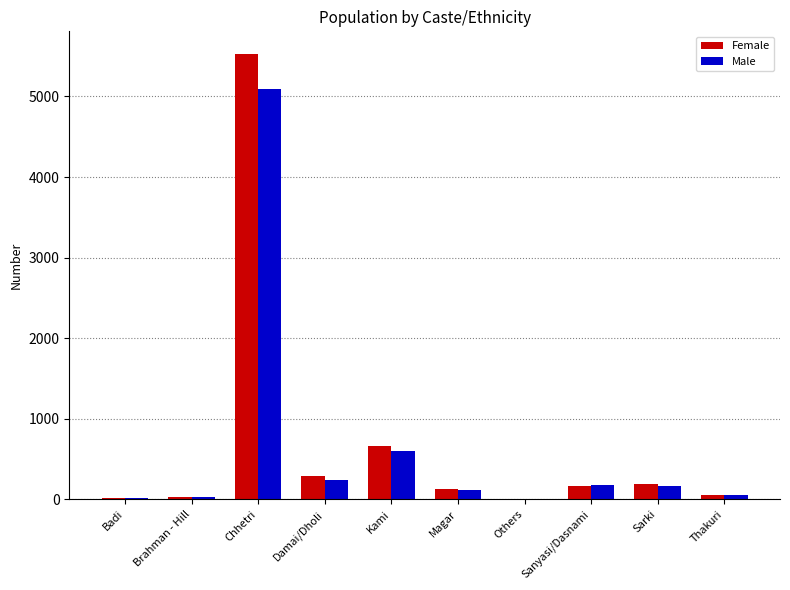

How many distinct data groups are displayed?

2